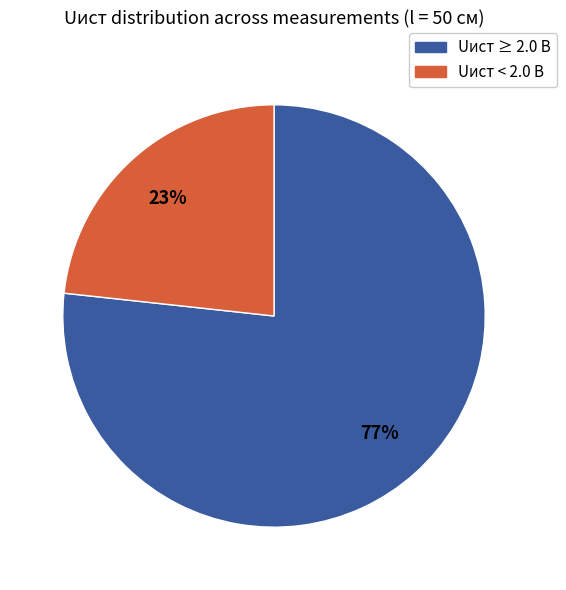

What is the smallest slice in the pie chart?

Uист < 2.0 В